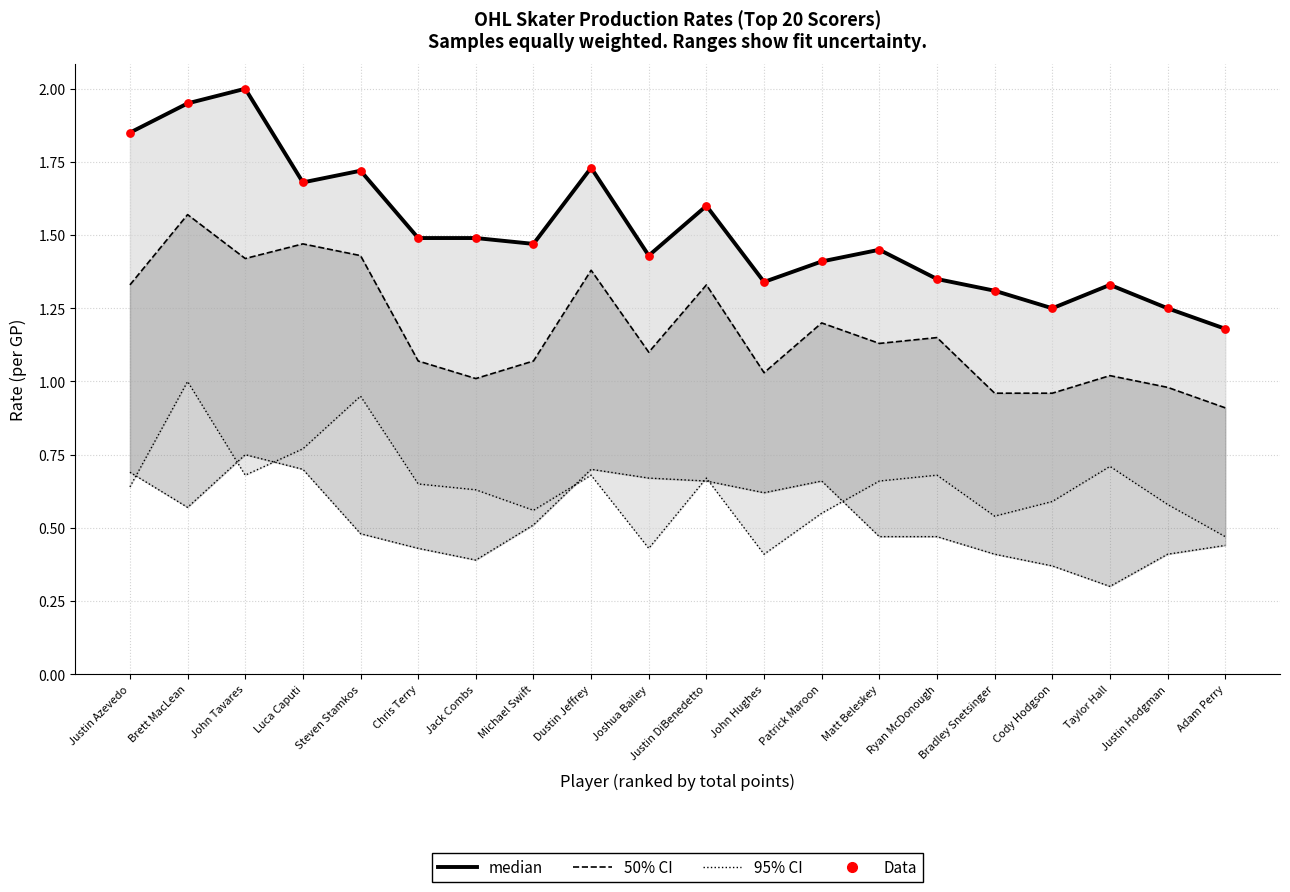

What are all the series names shown in the legend?

50% CI, 95% CI, median, Data